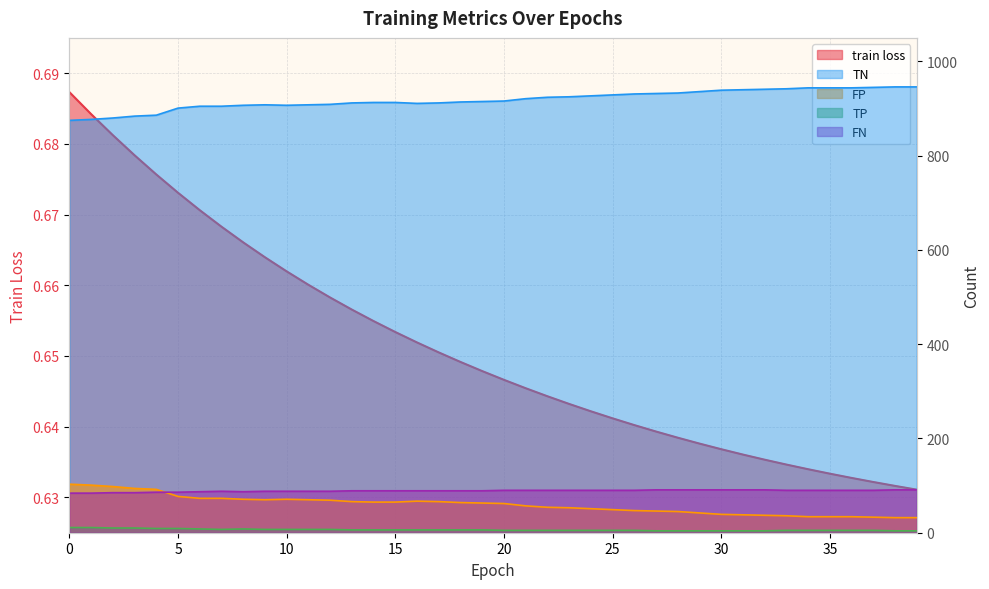

What is the difference between the maximum and minimum values in the FP series?

71.0